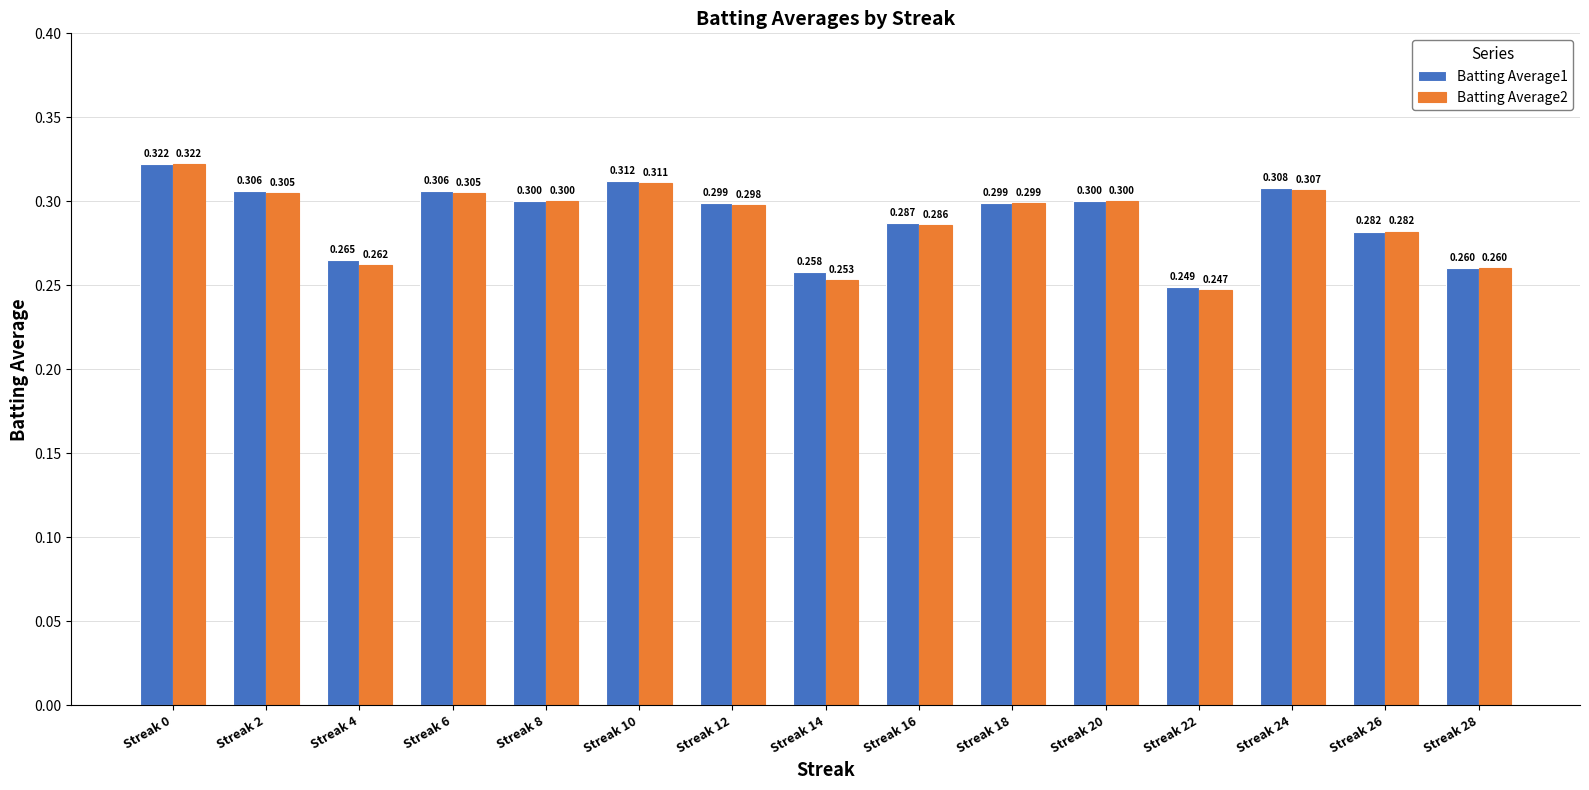

Which series has the widest spread of values?

Batting Average2